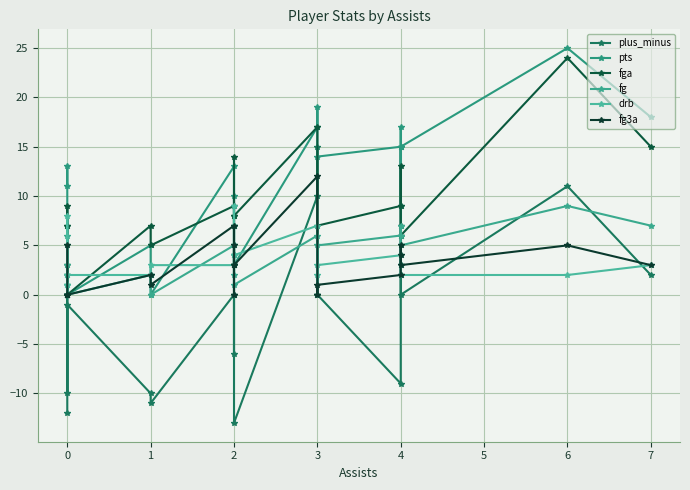

The fg series shows 1 at 1. True or false?

False